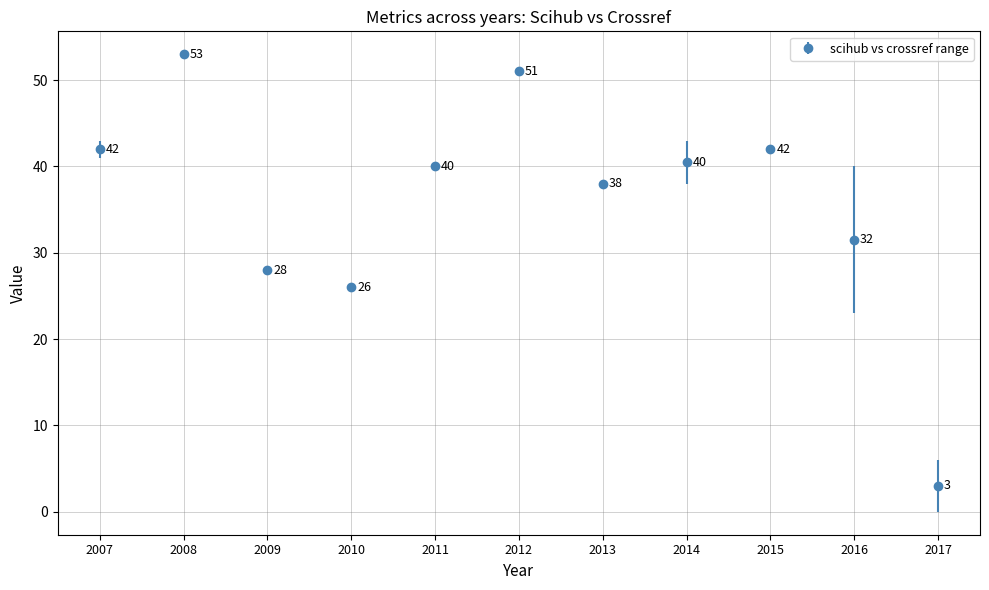

Is it true that the value at 2014 is 40.5?

True